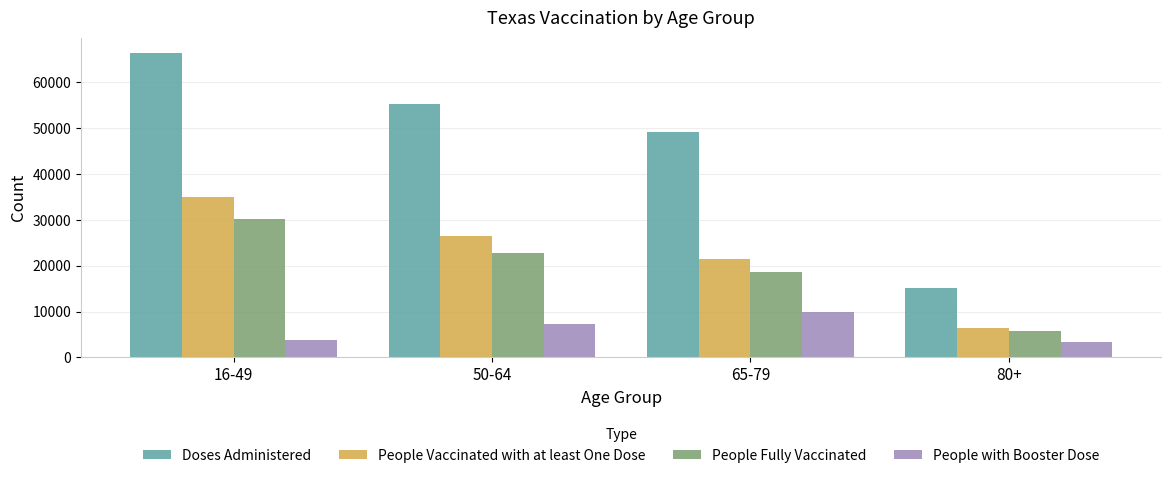

What is the difference between the People Fully Vaccinated values at 50-64 and 80+?

17055